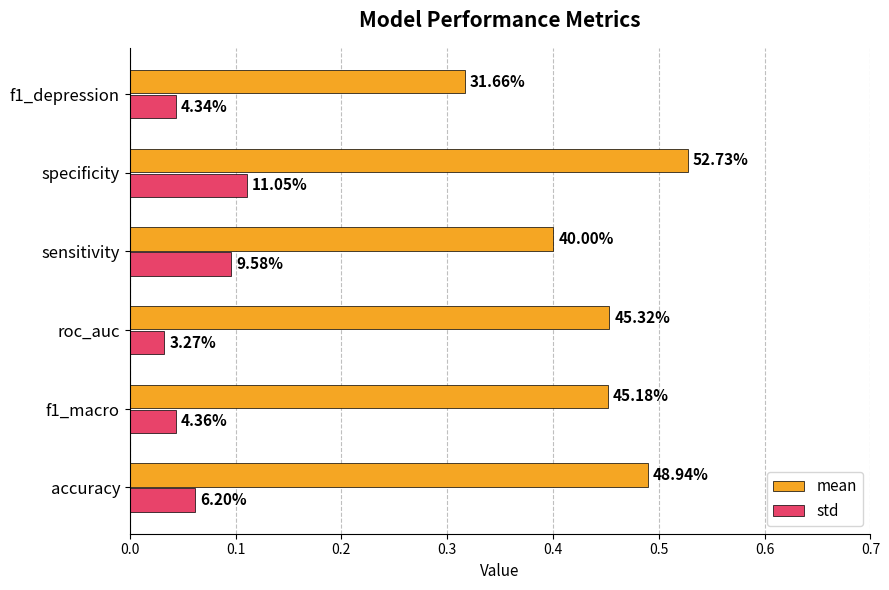

Which series has the largest total across all categories?

mean